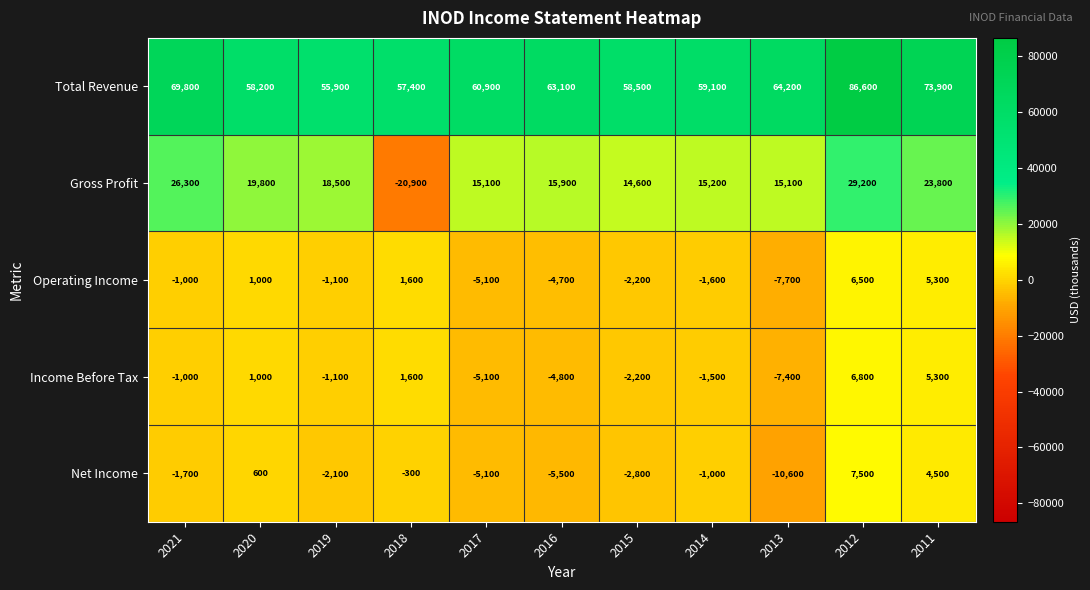

Is it true that Operating Income equals 1000 at 2020?

True